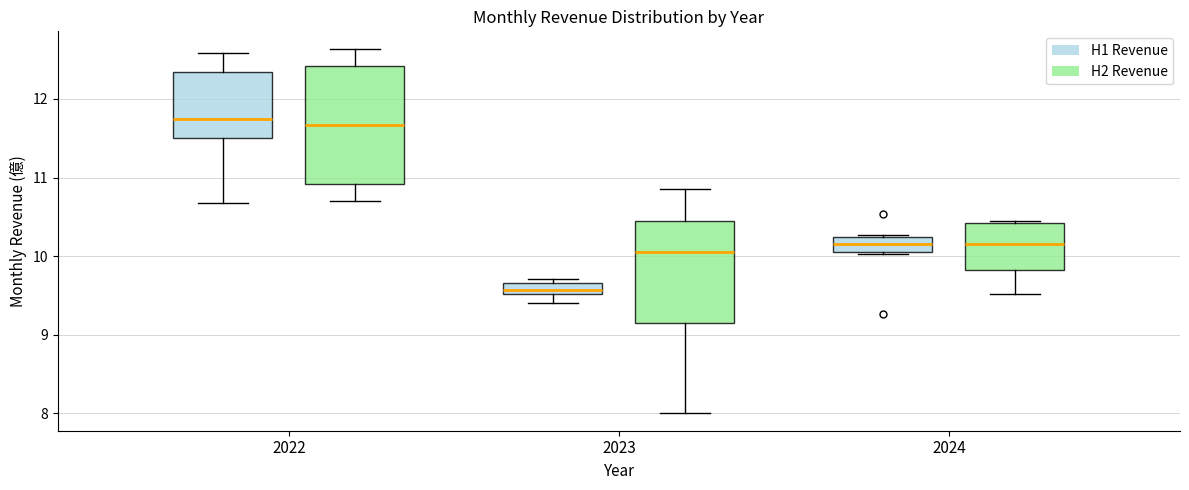

Where does the upper whisker of the box for 2023 (H2 Revenue) end on the y-axis? The values are not printed on the chart, so give them approximately, as read against the axis.

10.9